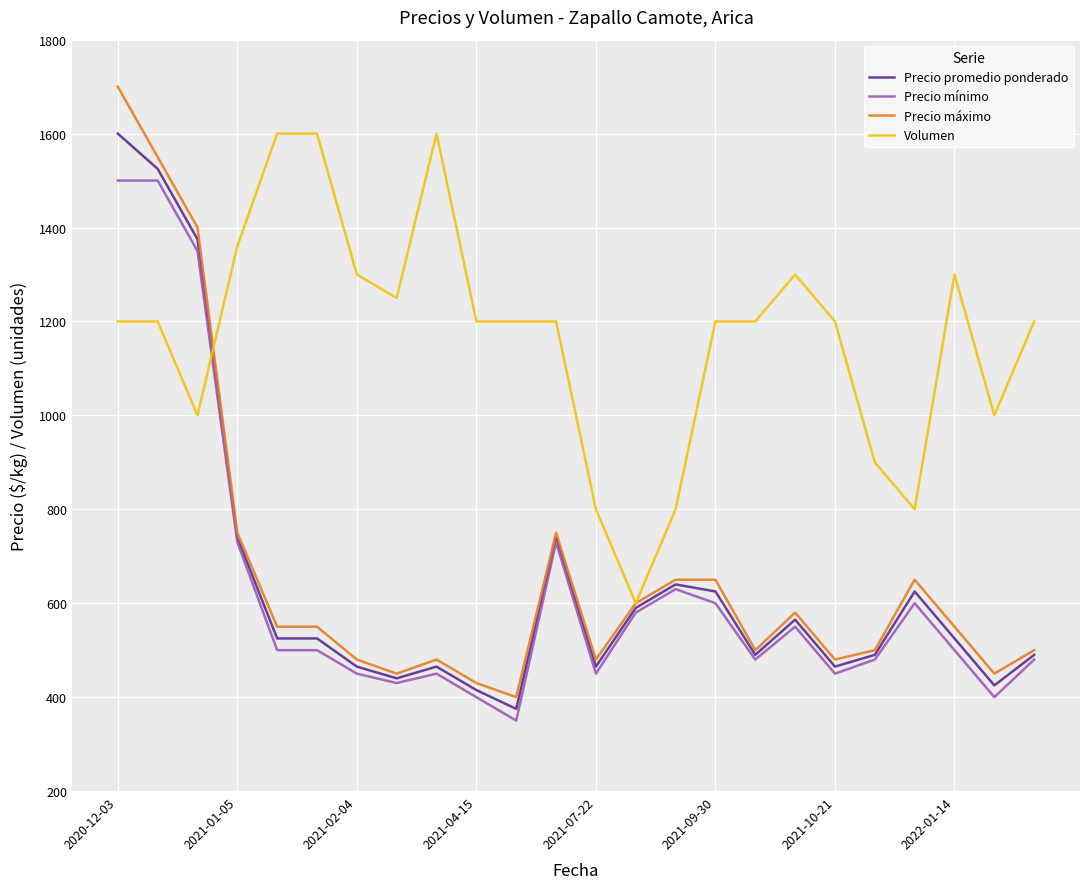

What is the minimum value for Precio promedio ponderado?

375